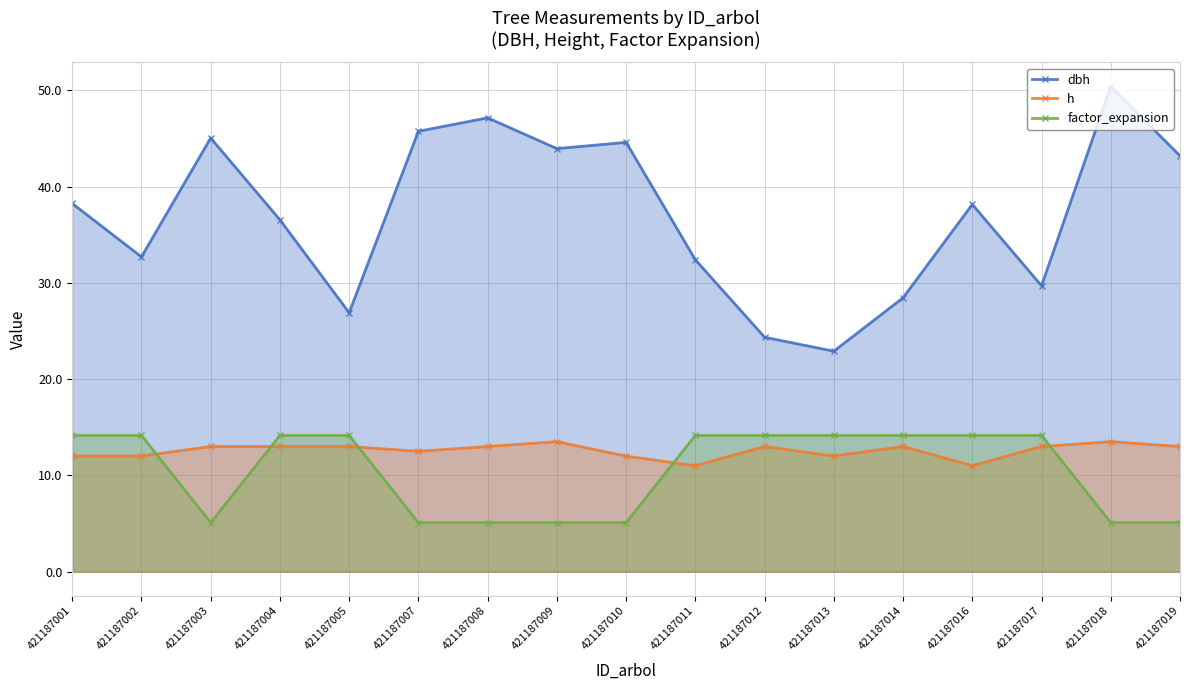

What are all the series names shown in the legend?

dbh, h, factor_expansion